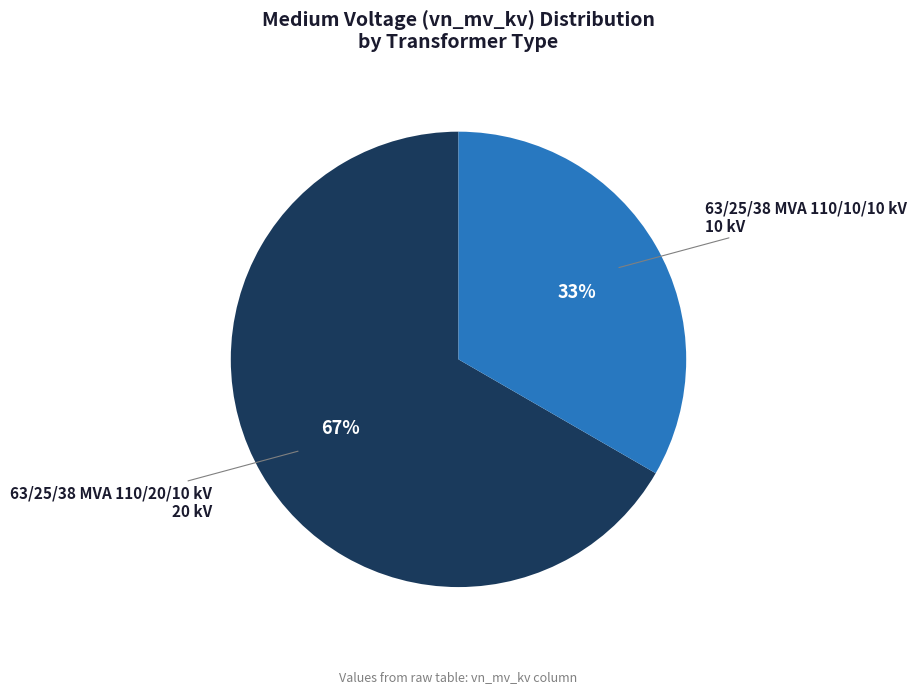

What is the majority slice?

63/25/38 MVA 110/20/10 kV